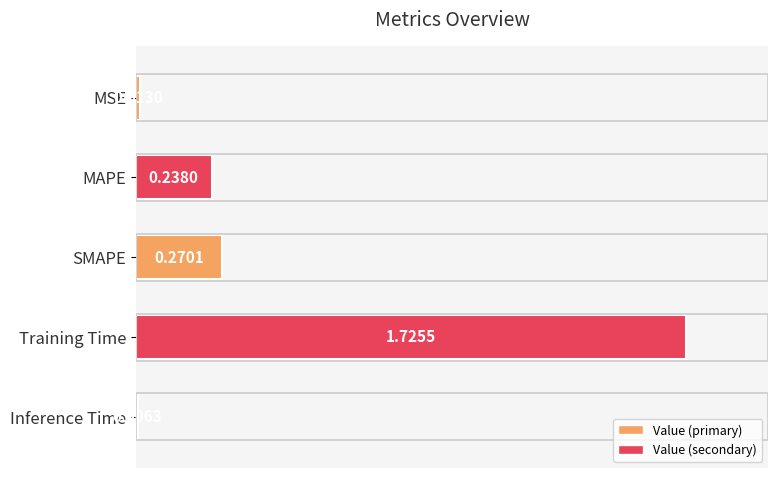

What is the label of the 1st bar from the top?

MSE